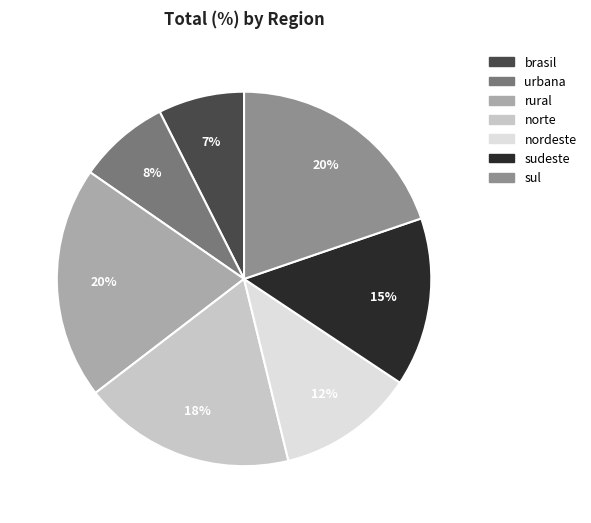

Count the number of slices in the pie.

7